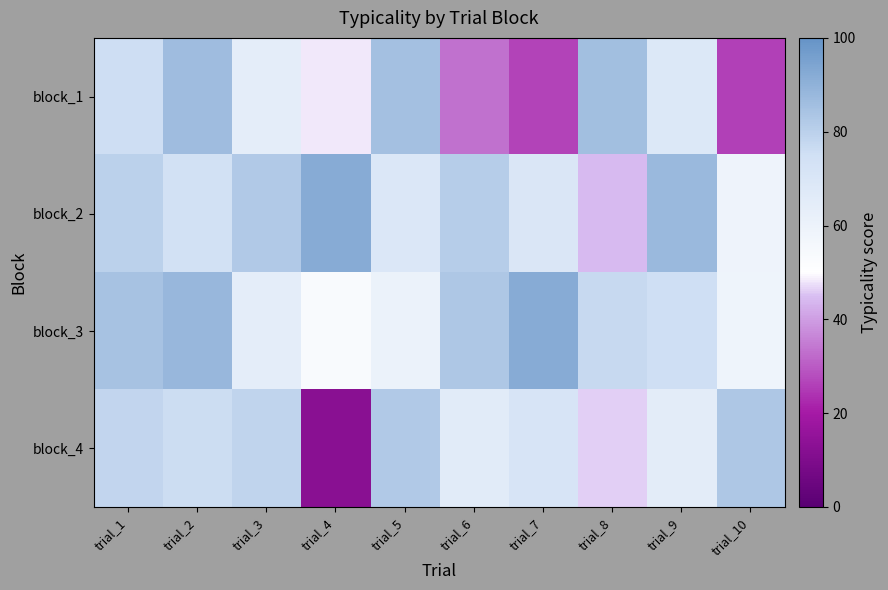

Between trial_1 and trial_6, which series saw the biggest shift?

block_1